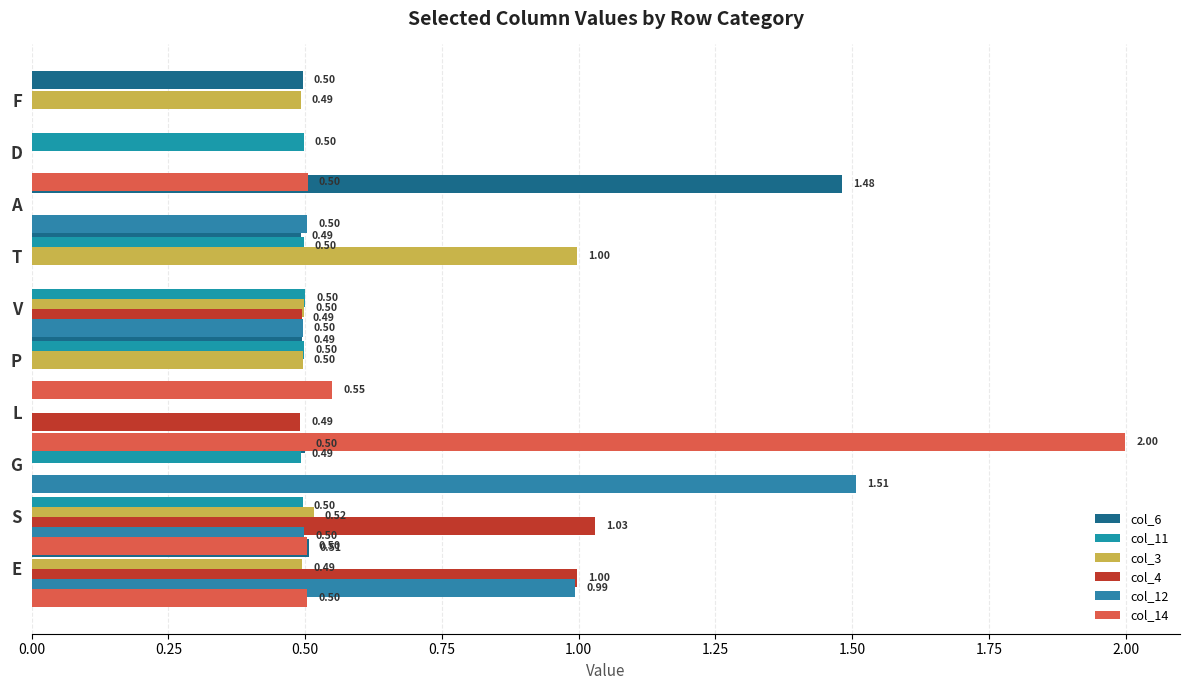

The value of col_3 at G is 0.7. True or false?

False